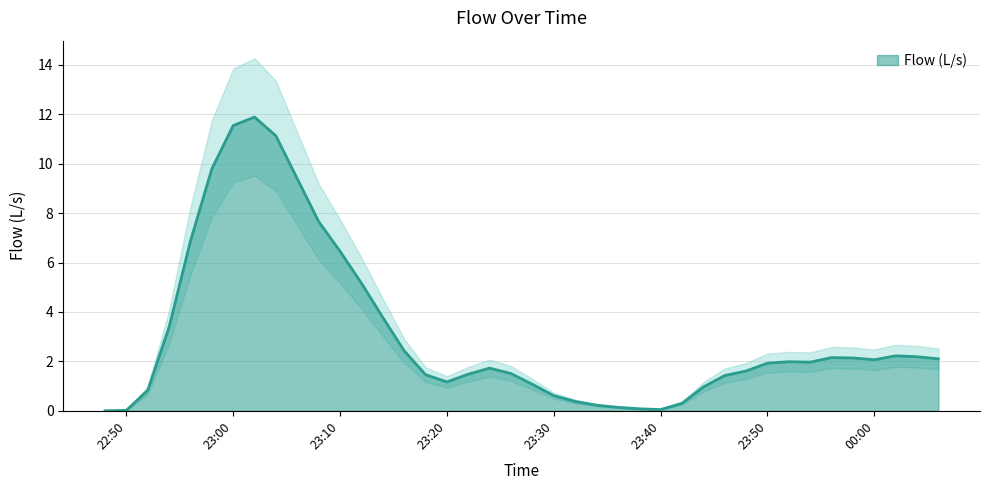

Where does the data first go above 1?

2009-07-23 22:54:00